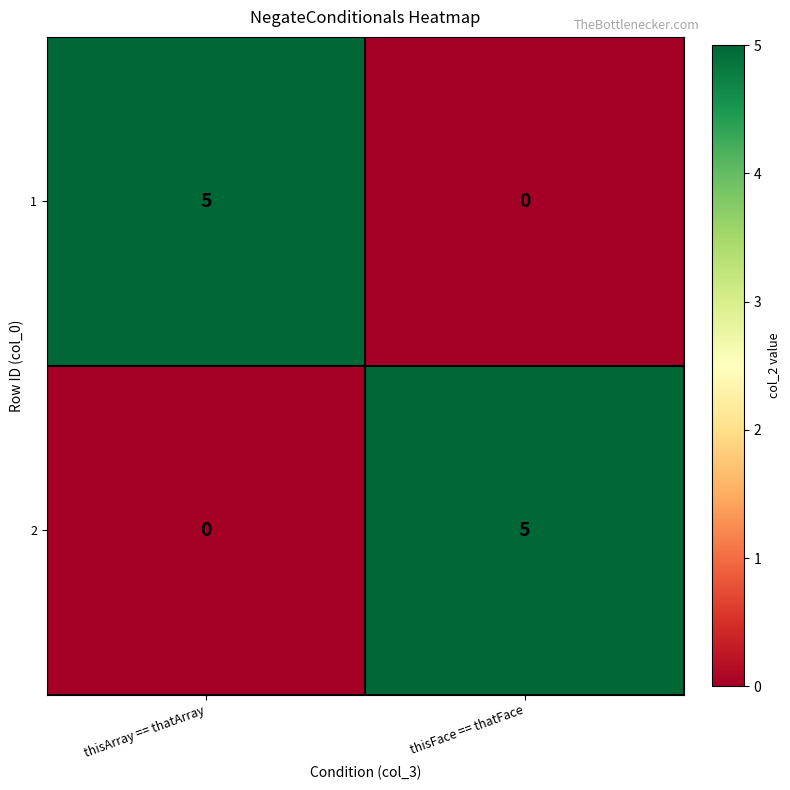

Reading left to right, extract all data points from this chart.

1: 5	0
2: 0	5